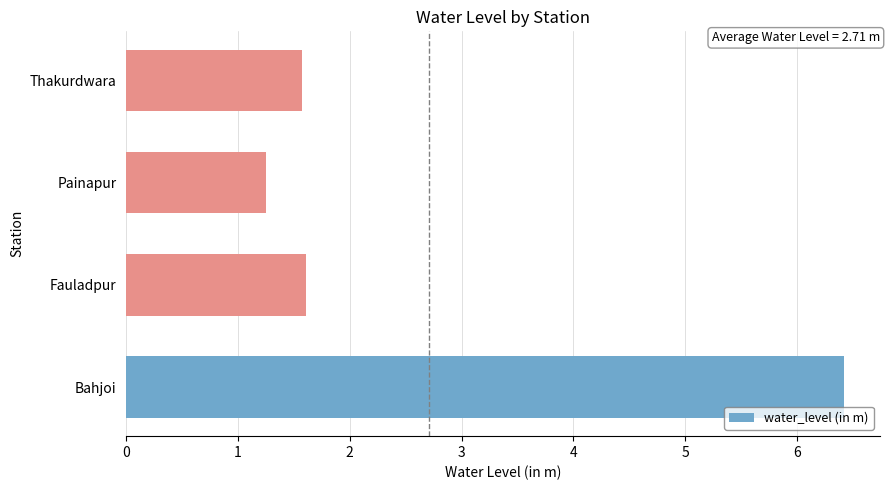

What is the ratio of the value at Bahjoi to the value at Thakurdwara?

4.1